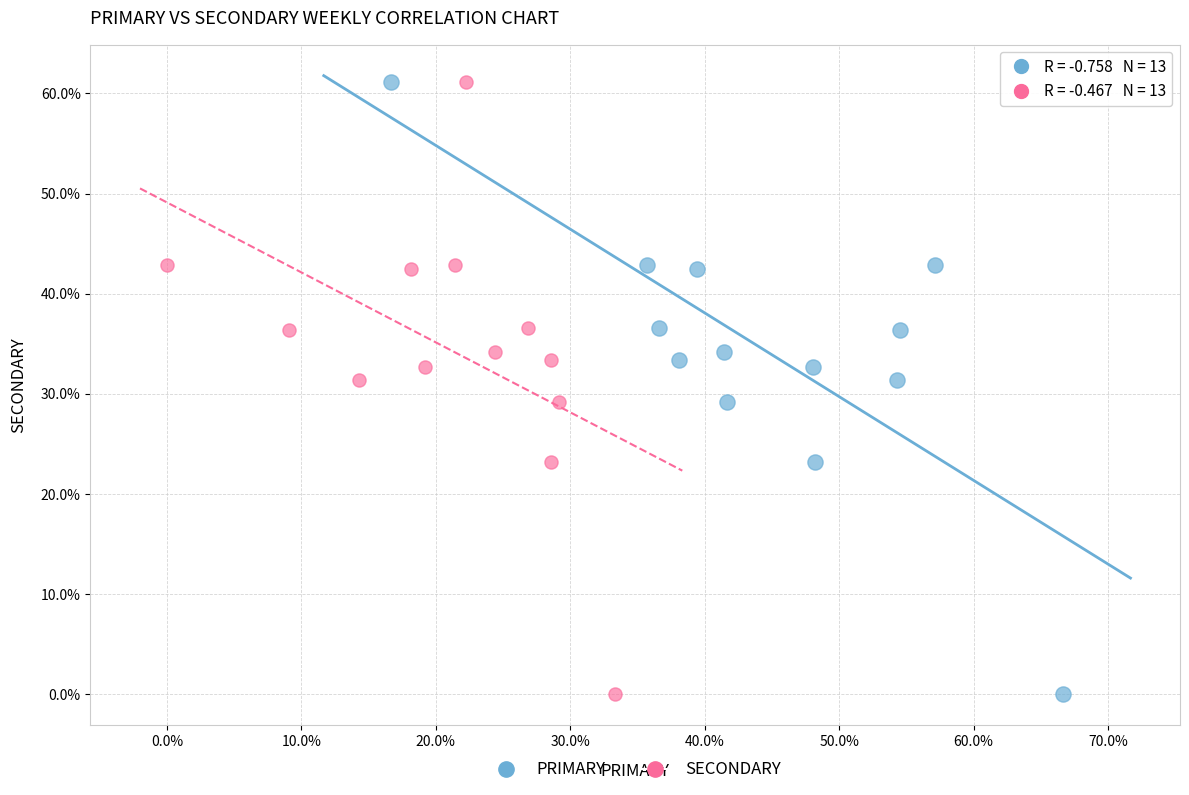

What are all the series names shown in the legend?

PRIMARY, SECONDARY